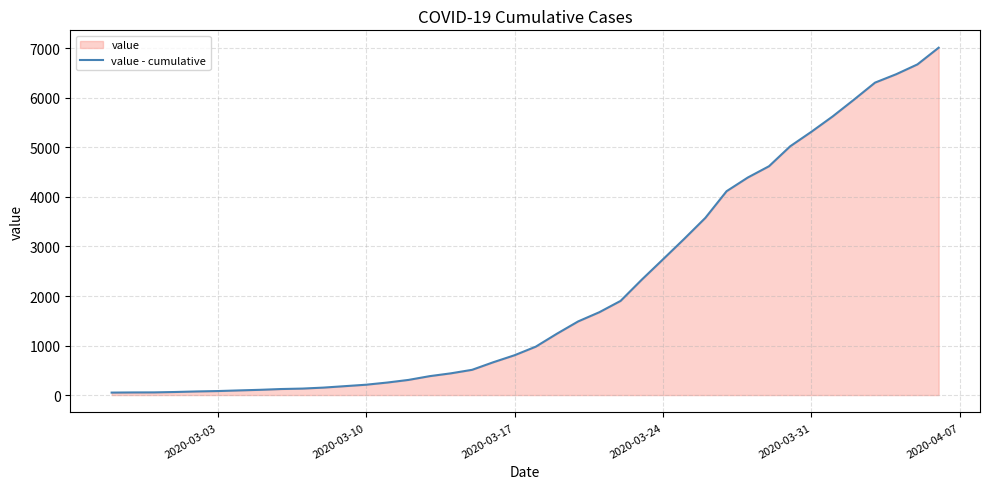

Is it true that the value at 2020-03-24 is 1724?

False